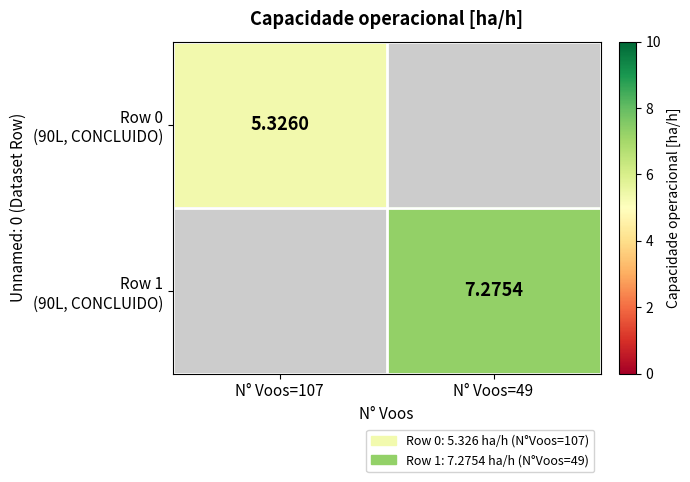

How many values in the Row 1 (90L, CONCLUIDO) series exceed 7?

1